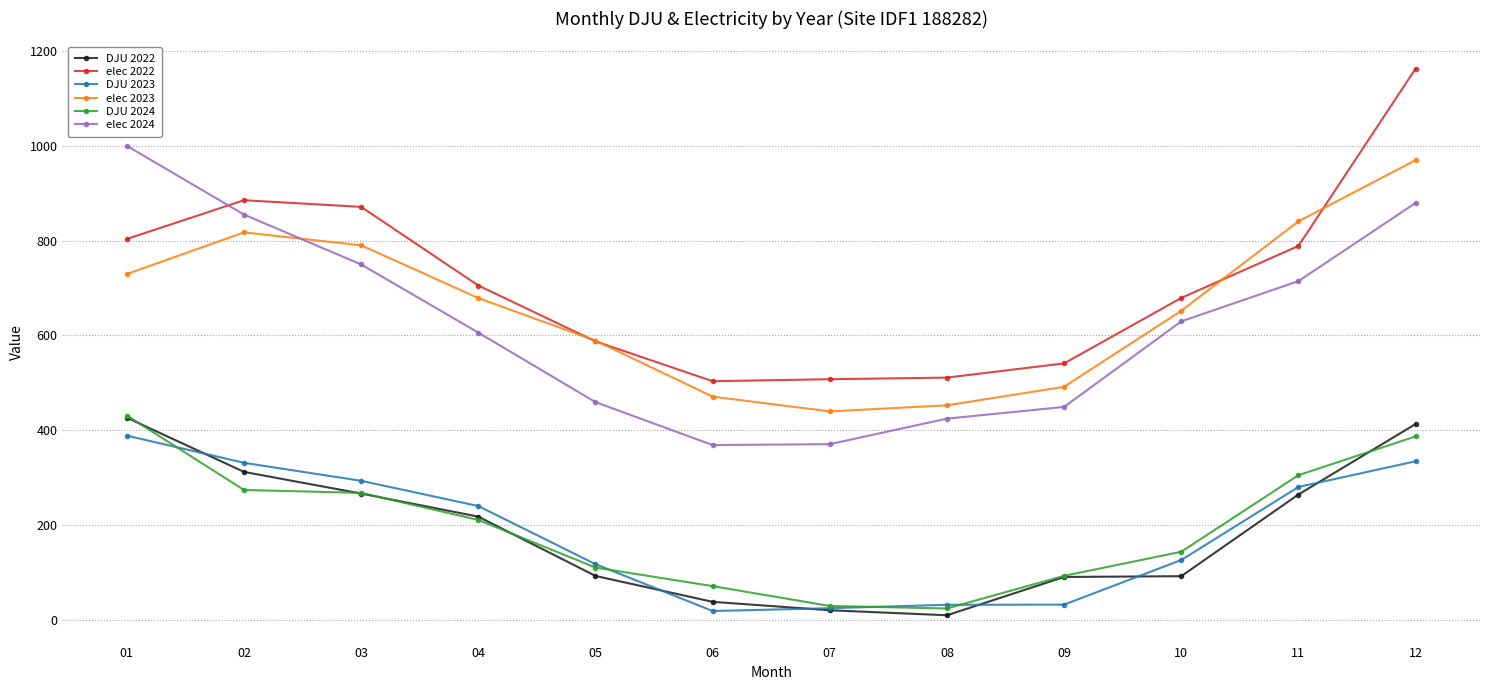

Is the value of elec 2022 at 05 greater than the value of DJU 2023 at 10?

Yes